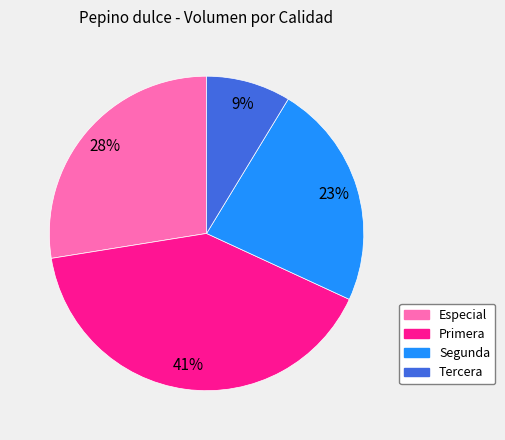

Do Segunda and Tercera together represent more than half of the pie?

No